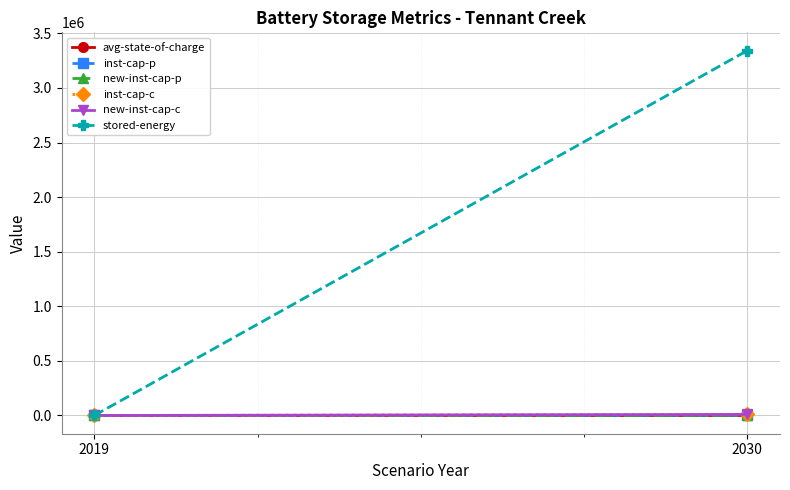

At 2030, list the series in order from largest to smallest.

stored-energy, inst-cap-c, new-inst-cap-c, inst-cap-p, new-inst-cap-p, avg-state-of-charge